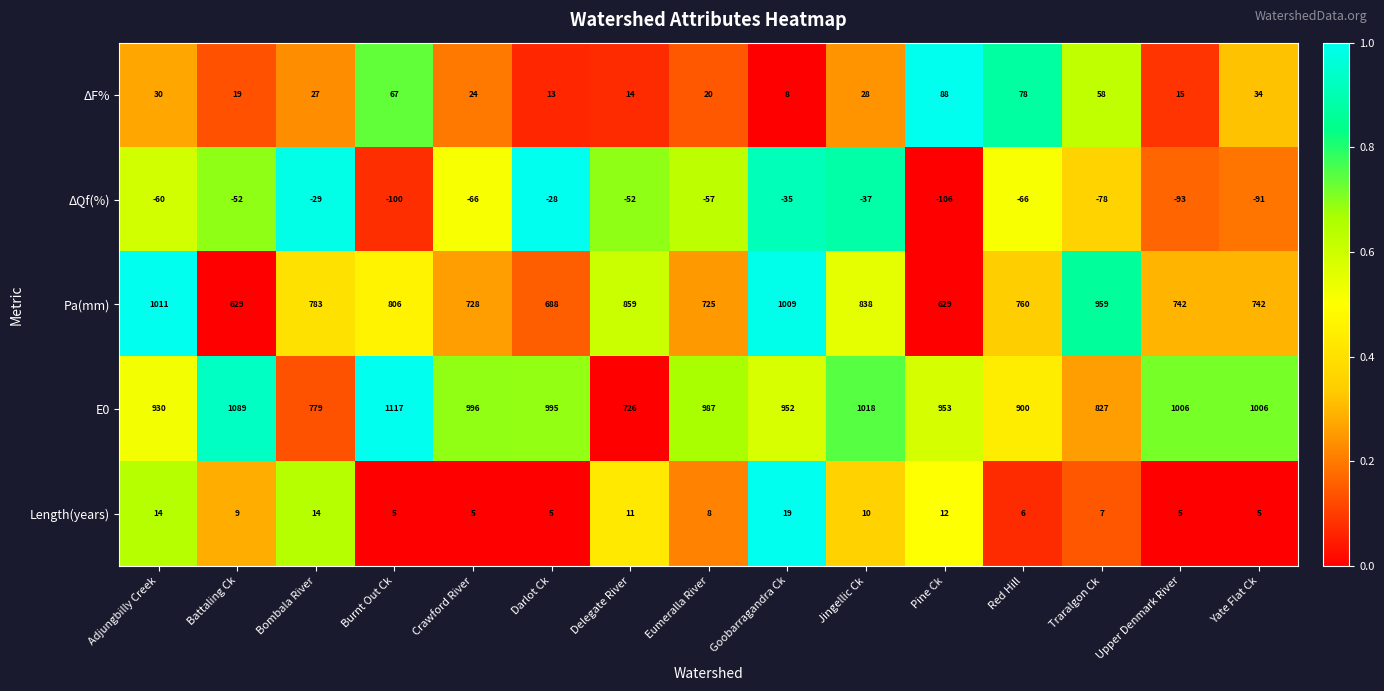

Which series has the largest total across all categories?

E0